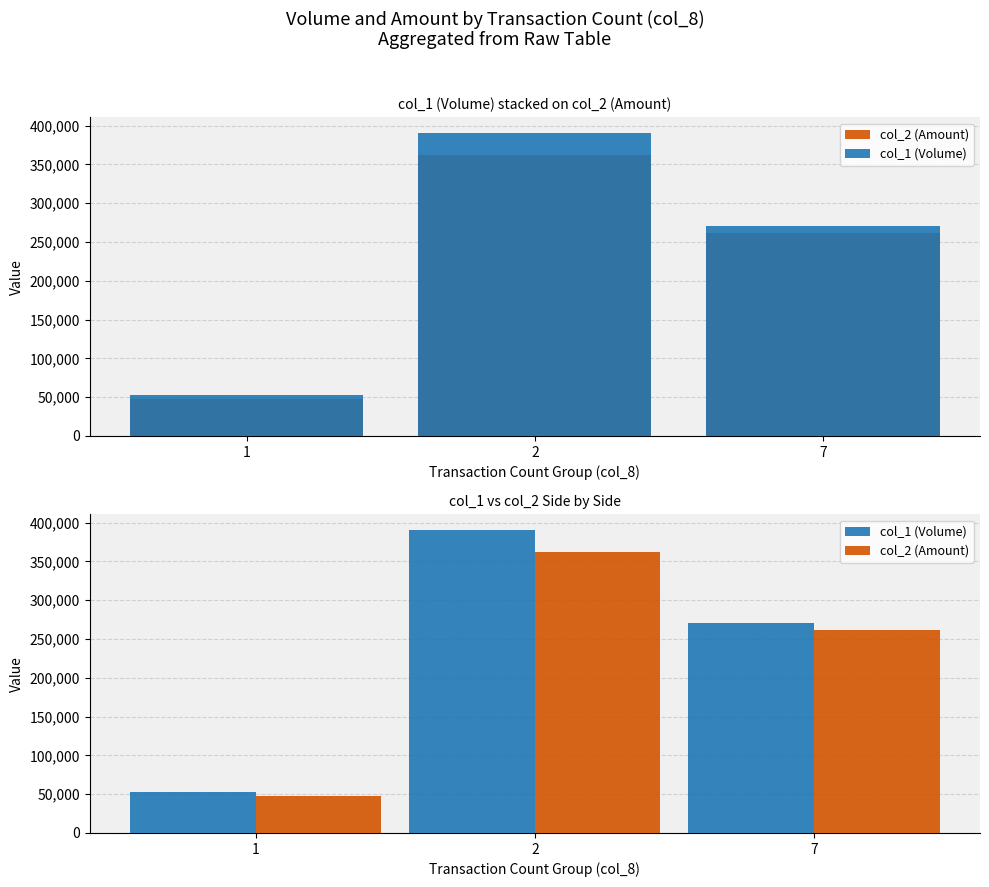

How many distinct data groups are displayed?

2